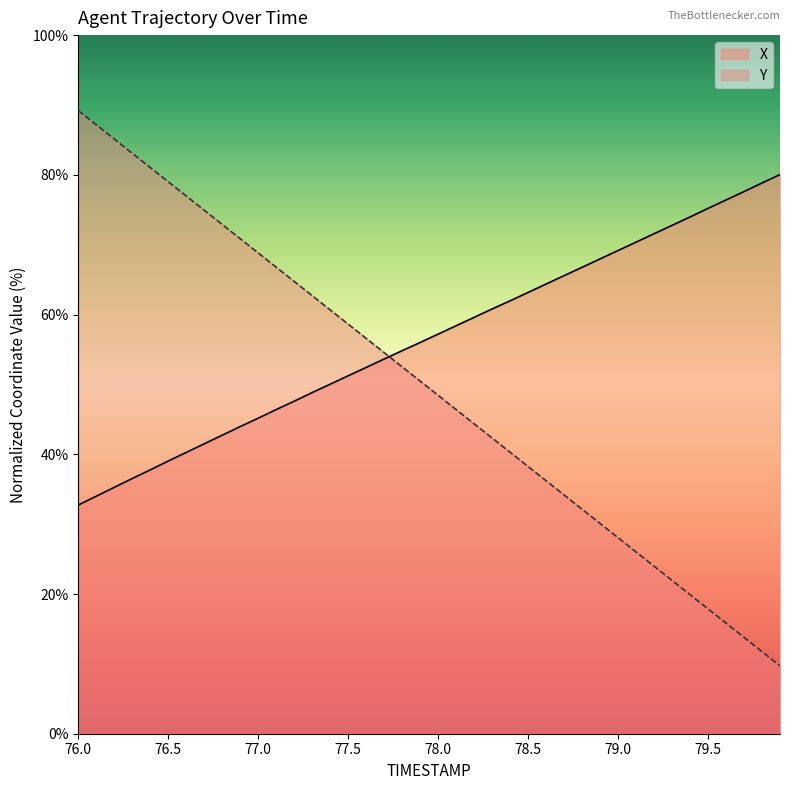

Reading left to right, transcribe all the data shown in this chart.

X: 32.7	34.0	35.3	36.5	37.8	39.0	40.3	41.5	42.7	44.0	45.2	46.4	47.6	48.8	50.0	51.2	52.4	53.6	54.8	56.0	57.2	58.4	59.6	60.8	62.0	63.2	64.4	65.6	66.8	68.0	69.2	70.4	71.6	72.8	74.0	75.2	76.4	77.6	78.8	80.0
Y: 89.2	87.2	85.1	83.1	81.0	79.0	77.0	74.9	72.9	70.9	68.8	66.8	64.7	62.7	60.7	58.6	56.6	54.6	52.5	50.5	48.4	46.4	44.4	42.3	40.3	38.2	36.2	34.2	32.1	30.1	28.1	26.0	24.0	21.9	19.9	17.9	15.8	13.8	11.8	9.7